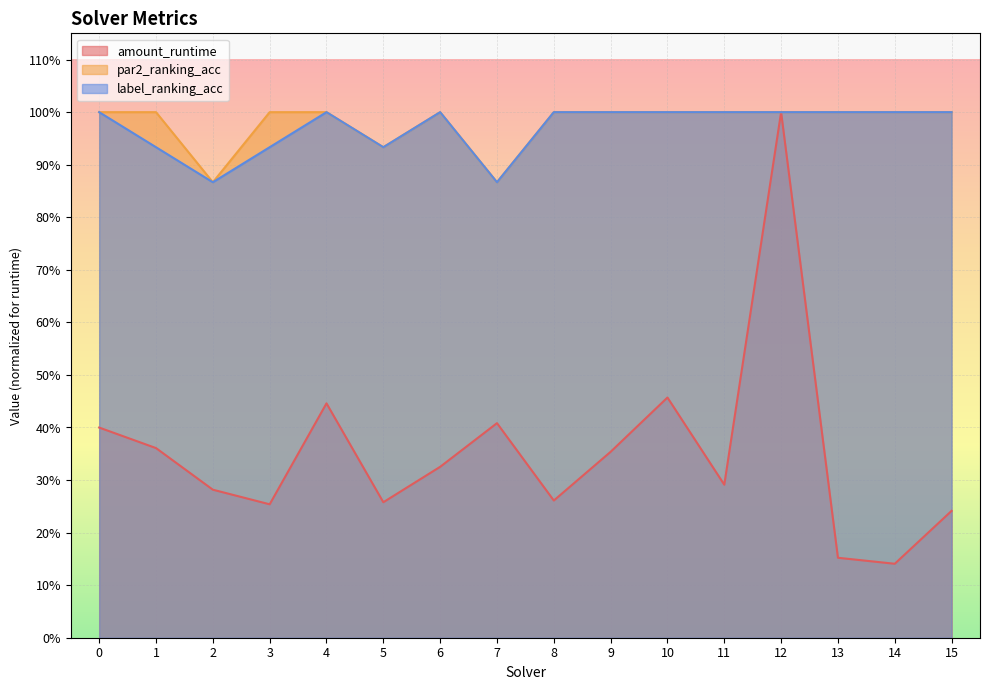

Count the number of categories in the chart.

16